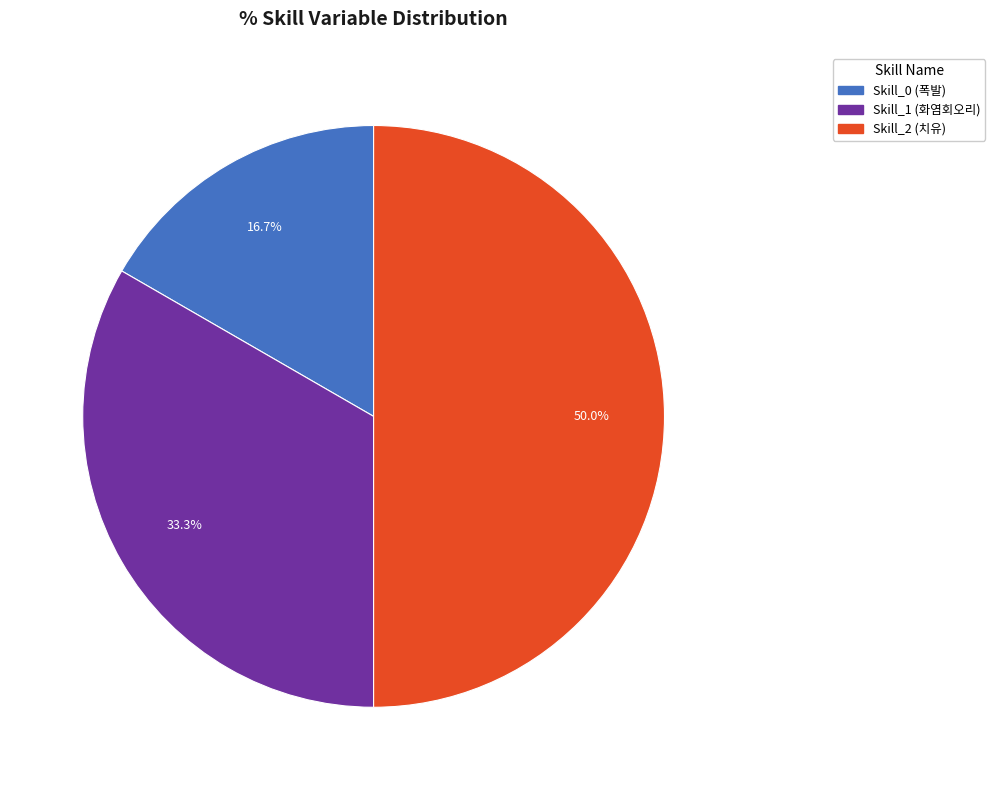

To the nearest percent, what percentage of the pie is Skill_2 (치유)?

50%